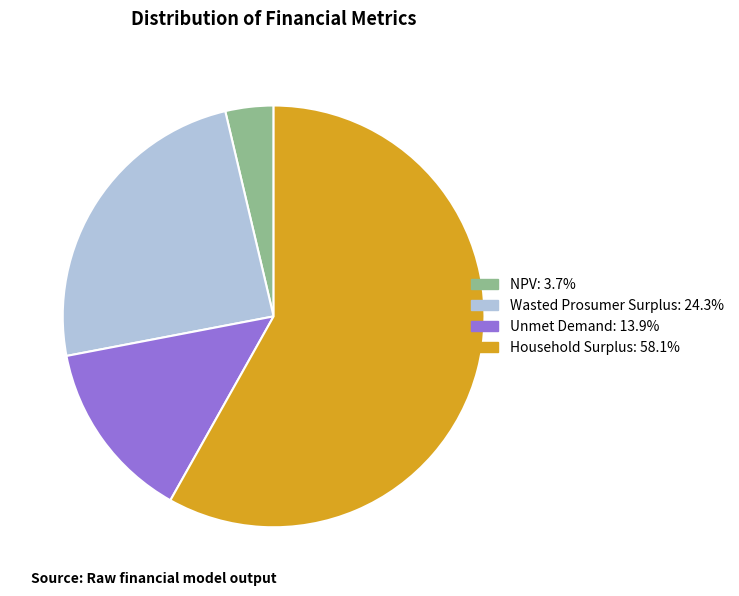

Approximately how many times larger is the value at Unmet Demand compared to Household Surplus?

0.2